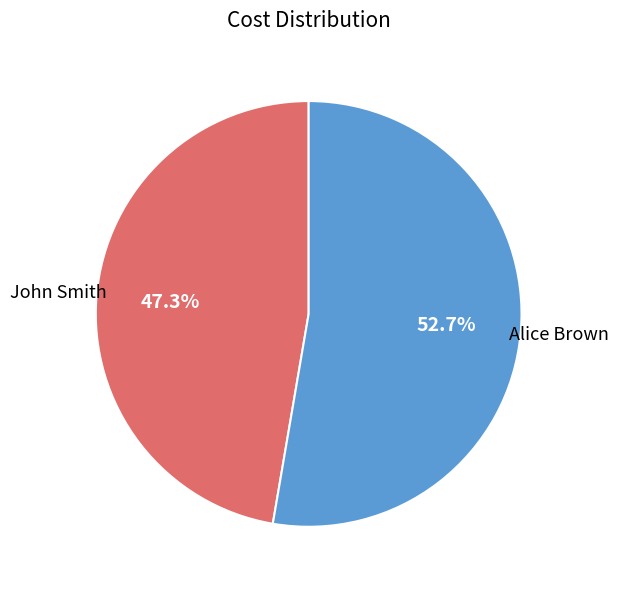

Combined, do Alice Brown and John Smith account for over 50%?

Yes